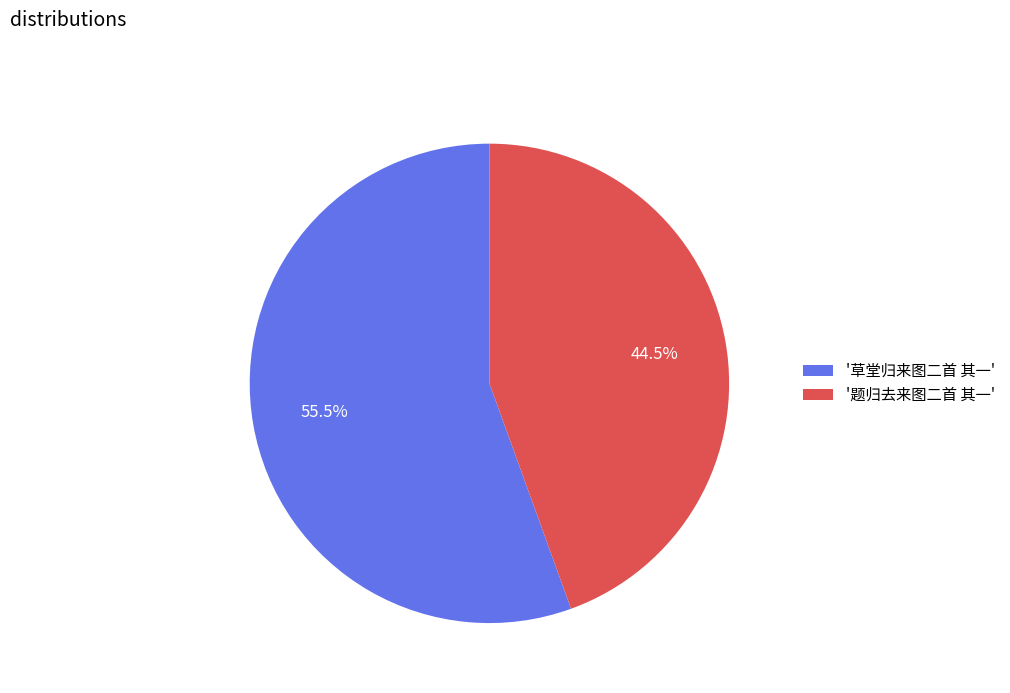

Combined, what portion of the pie is '草堂归来图二首 其一' and '题归去来图二首 其一'?

100.0%